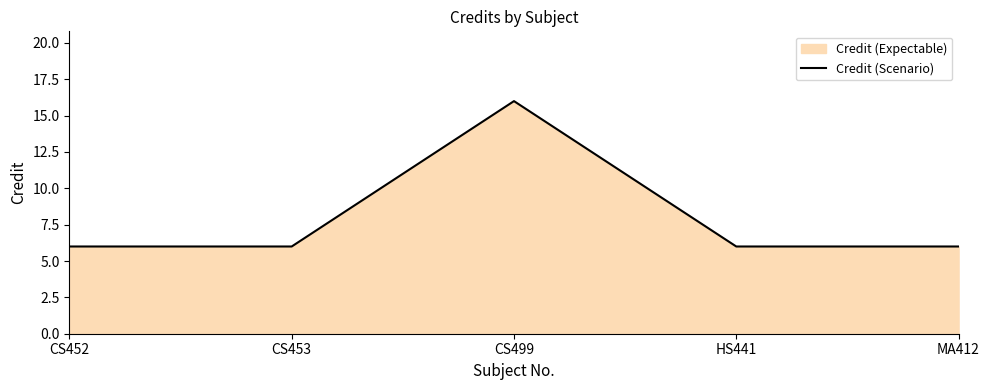

Reading right to left, list all the values displayed in this chart.

6	6	16	6	6